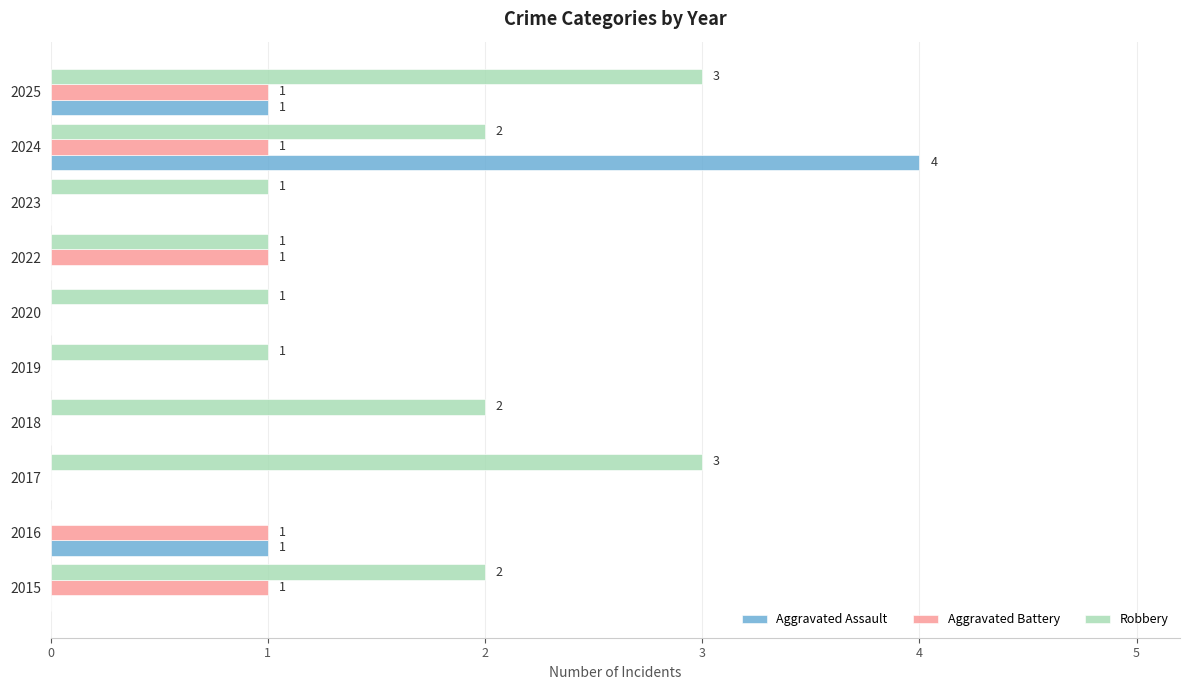

The value of Aggravated Battery at 2022 is 1. True or false?

True